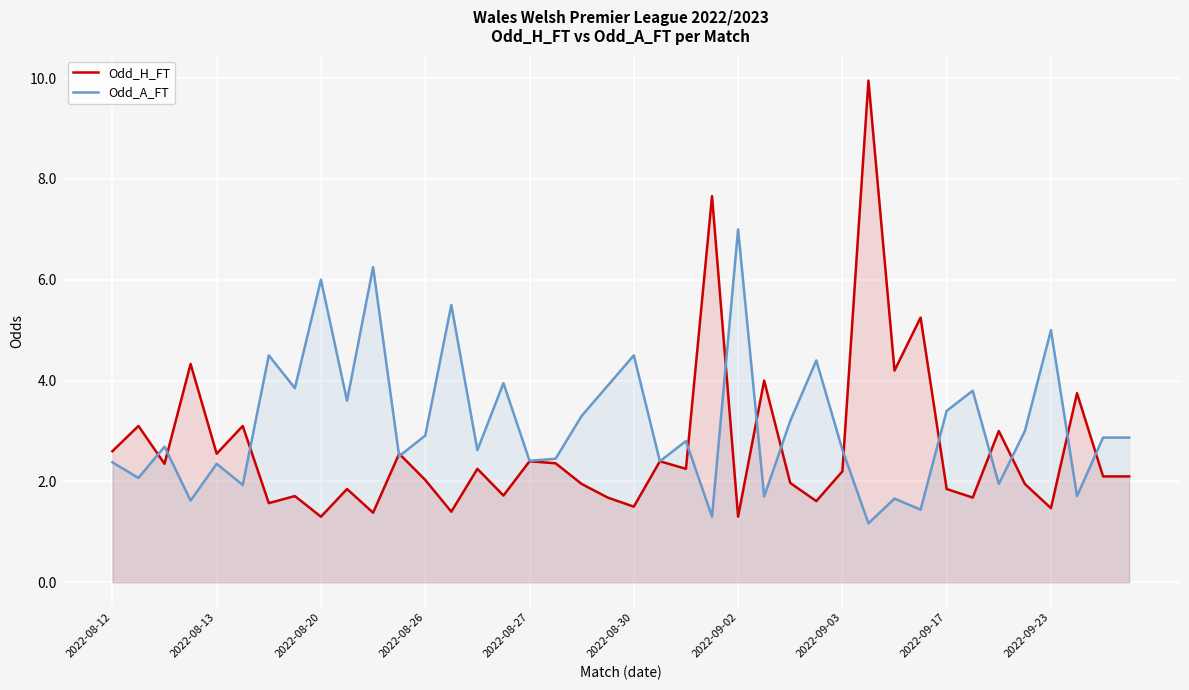

At which category is the sum across all series the highest?

29